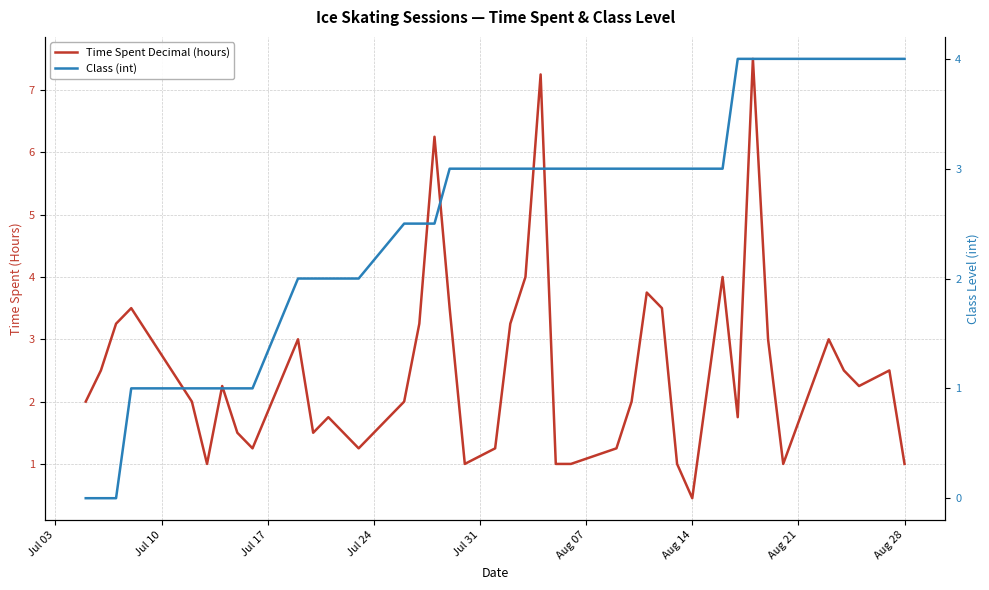

What is the difference between the second highest and second lowest values in the Class (int) series?

4.0